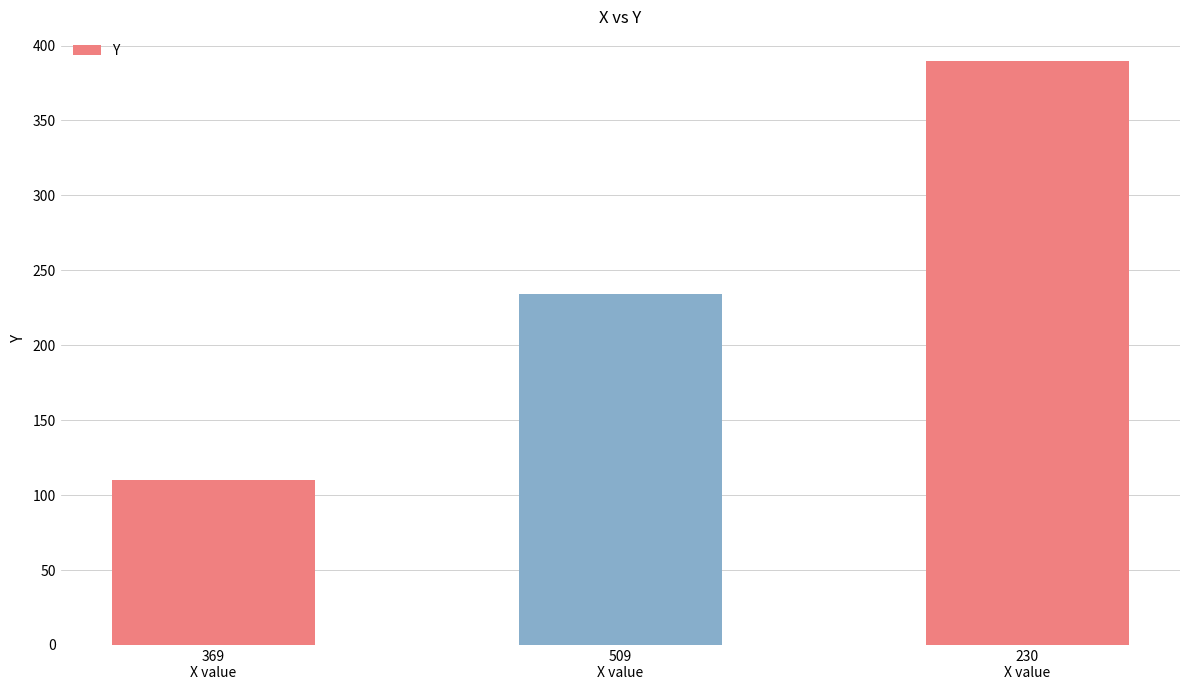

What is the maximum value shown in the chart?

390